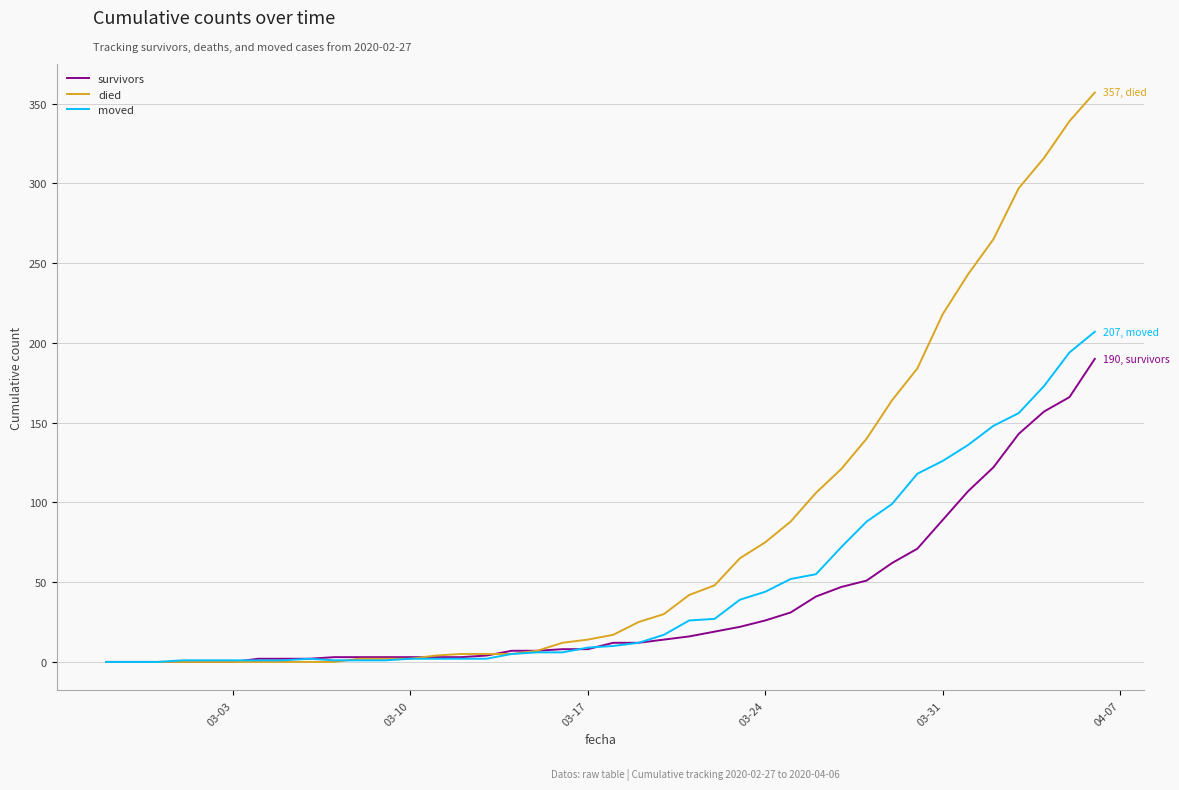

Which series has the largest total across all categories?

died